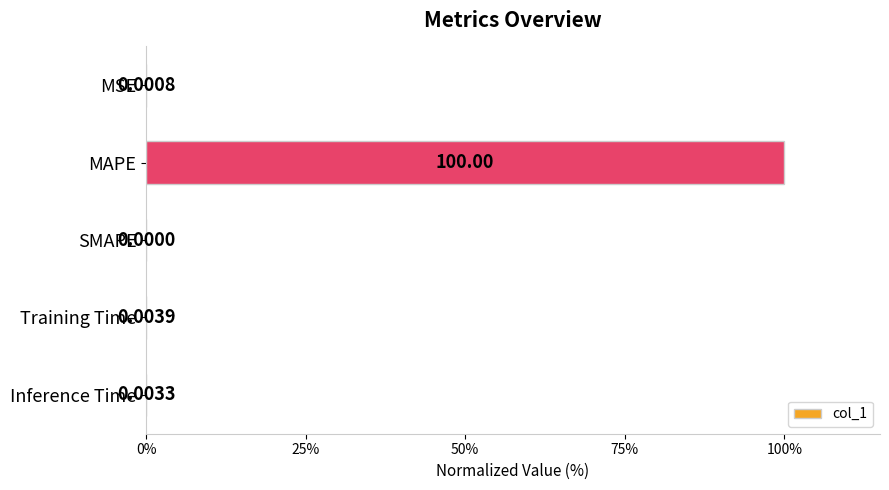

What is the average value?

20.0